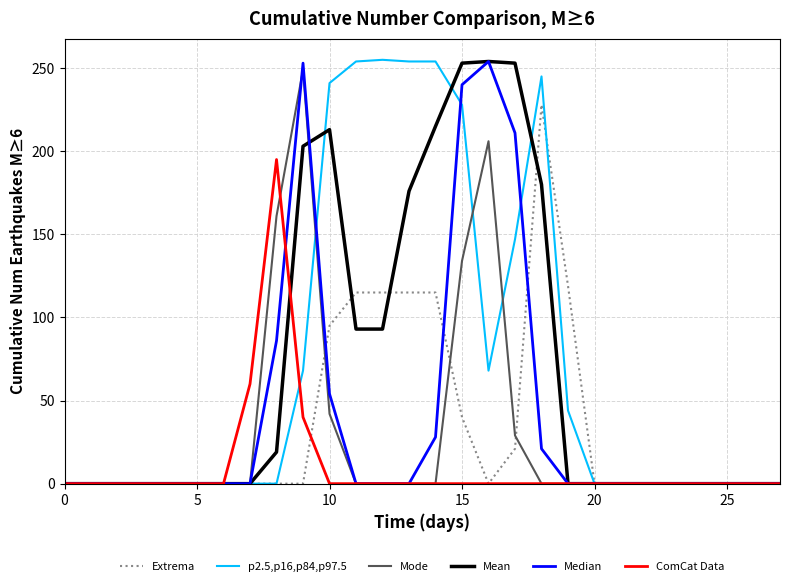

True or false: p2.5,p16,p84,p97.5 has a value of 87 at 20.

False